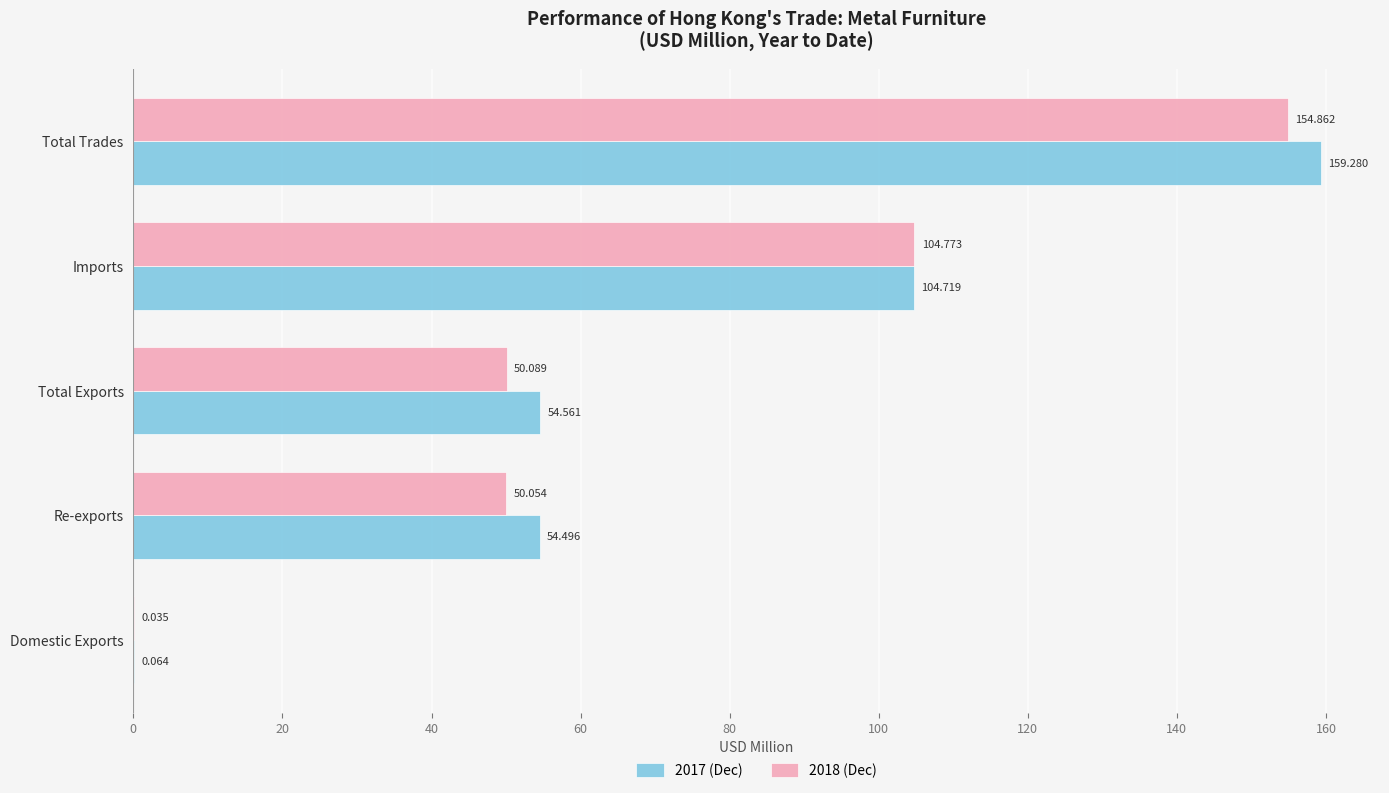

At which category is the sum across all series the highest?

Total Trades